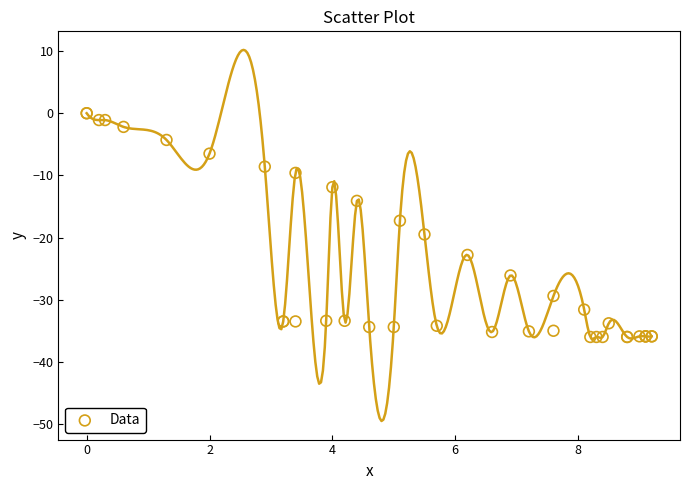

What Y value in the scatter plot is closest to -18?

-17.3